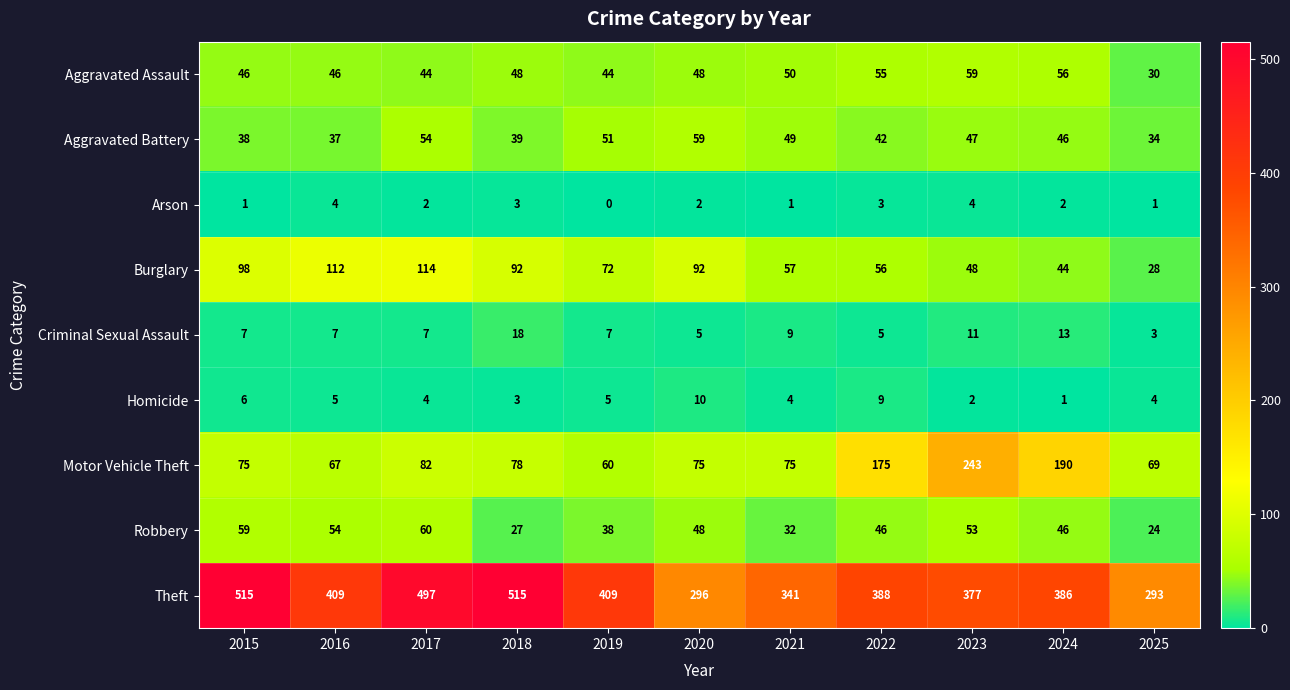

Which series has the largest total across all categories?

Theft